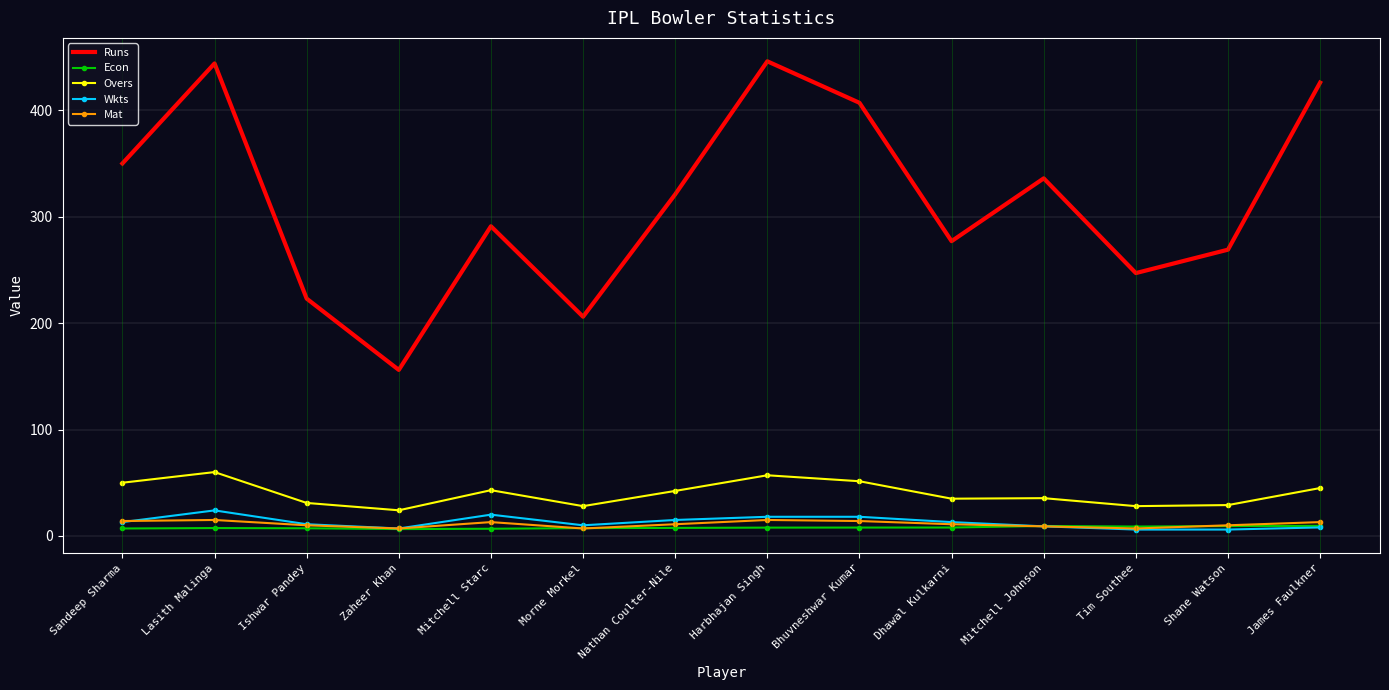

Where is Runs nearest to the value 301?

Mitchell Starc